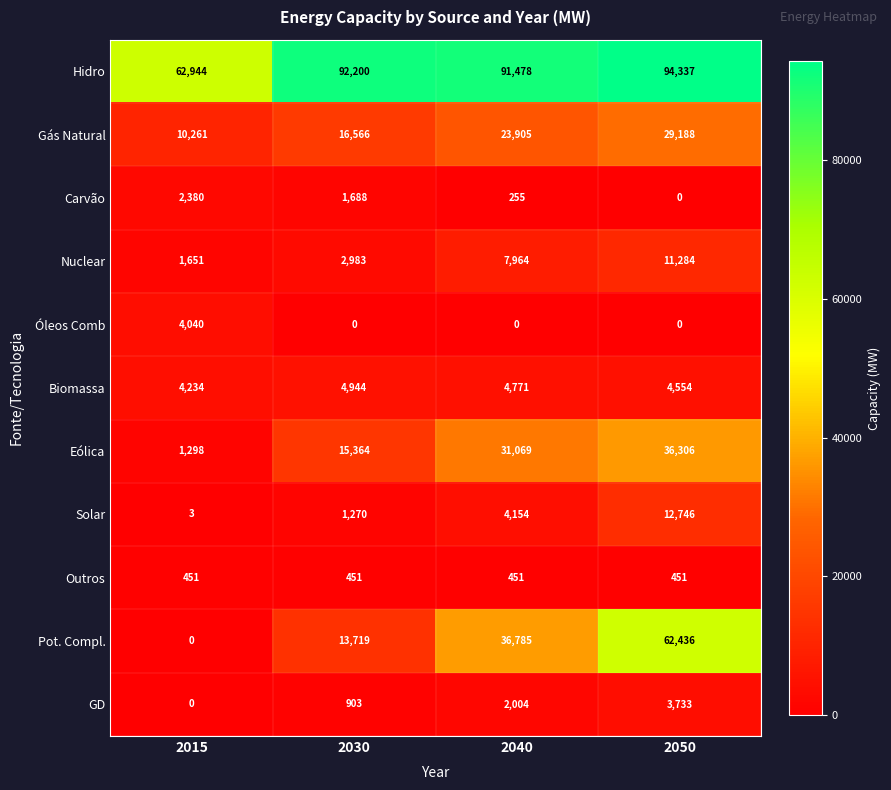

At how many categories does at least one series exceed 26405?

4